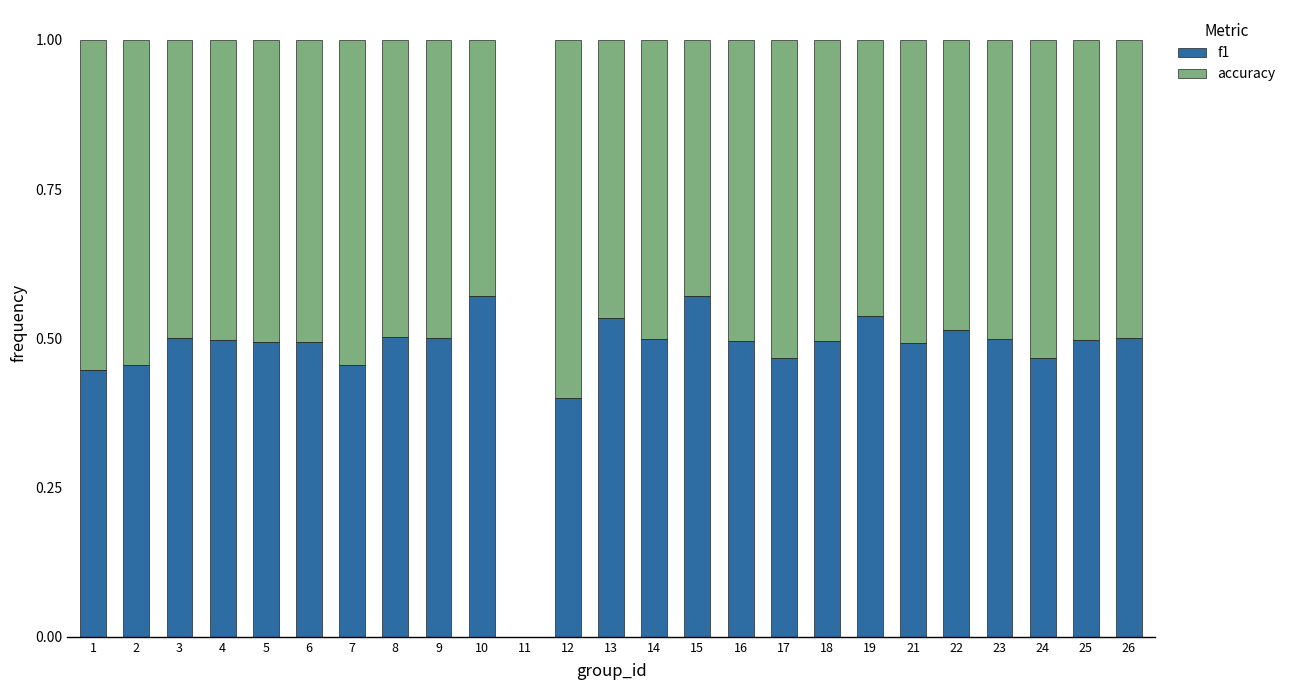

How many f1 values are between 0 and 1?

24